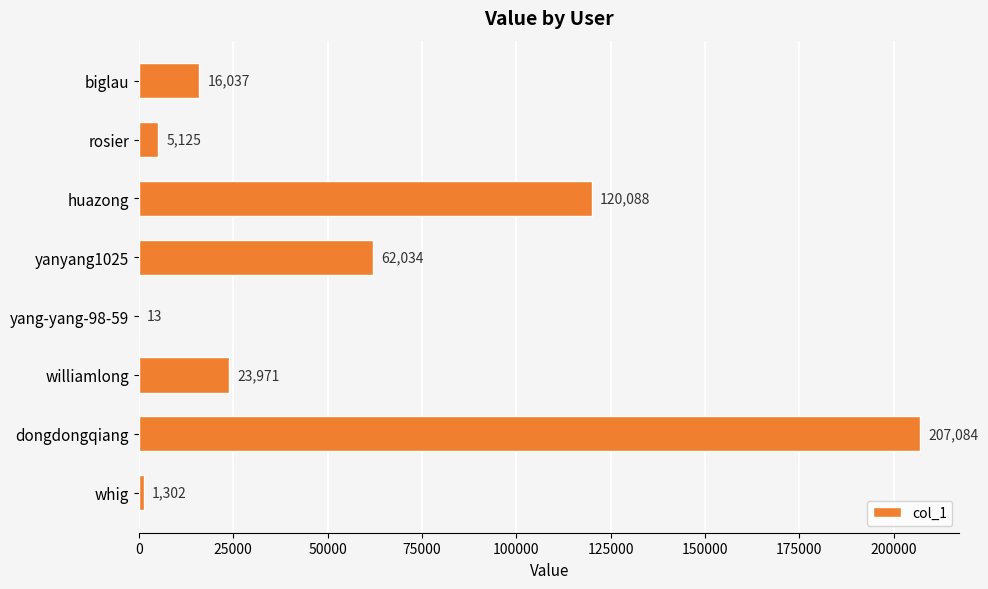

Which has a higher value, dongdongqiang or yanyang1025?

dongdongqiang